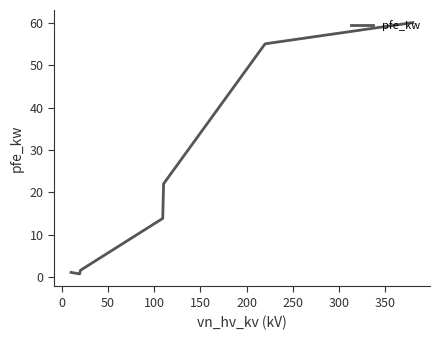

What is the maximum value shown in the chart?

60.0